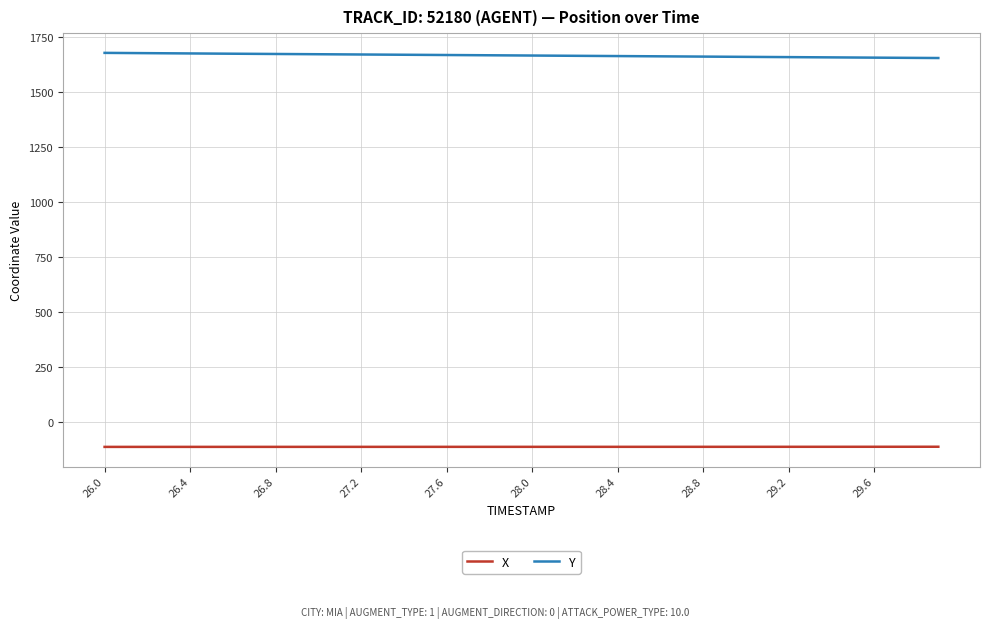

What are all the series names shown in the legend?

X, Y